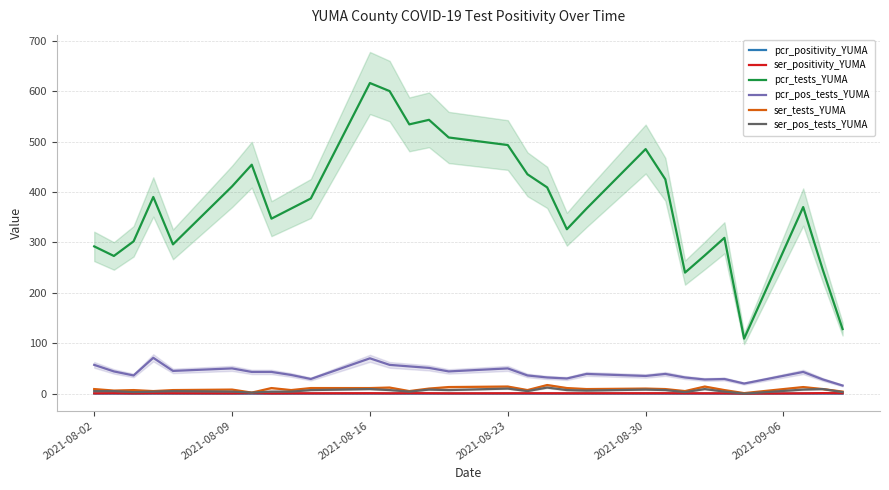

Where is the first local maximum for ser_pos_tests_YUMA?

2021-08-09